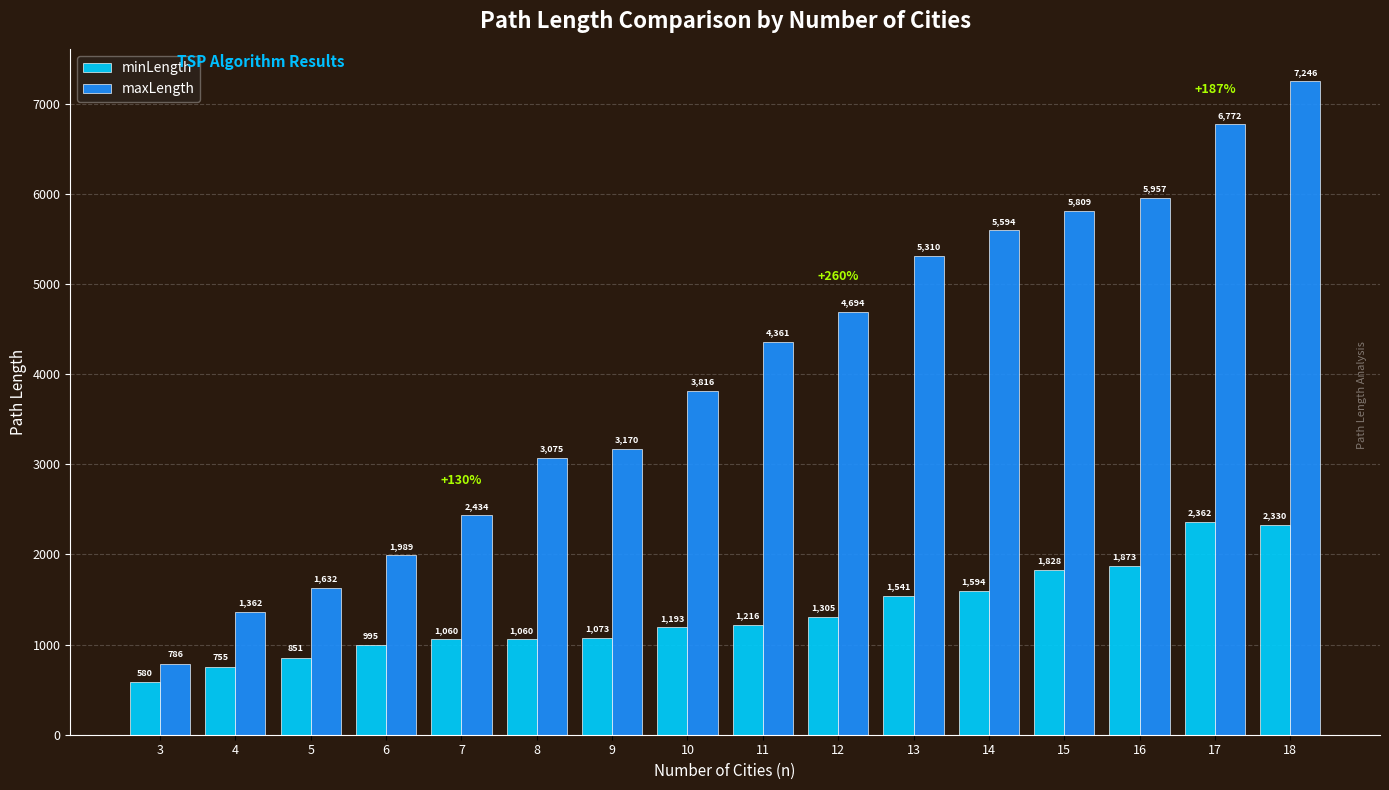

The maxLength series shows 2506 at 14. True or false?

False